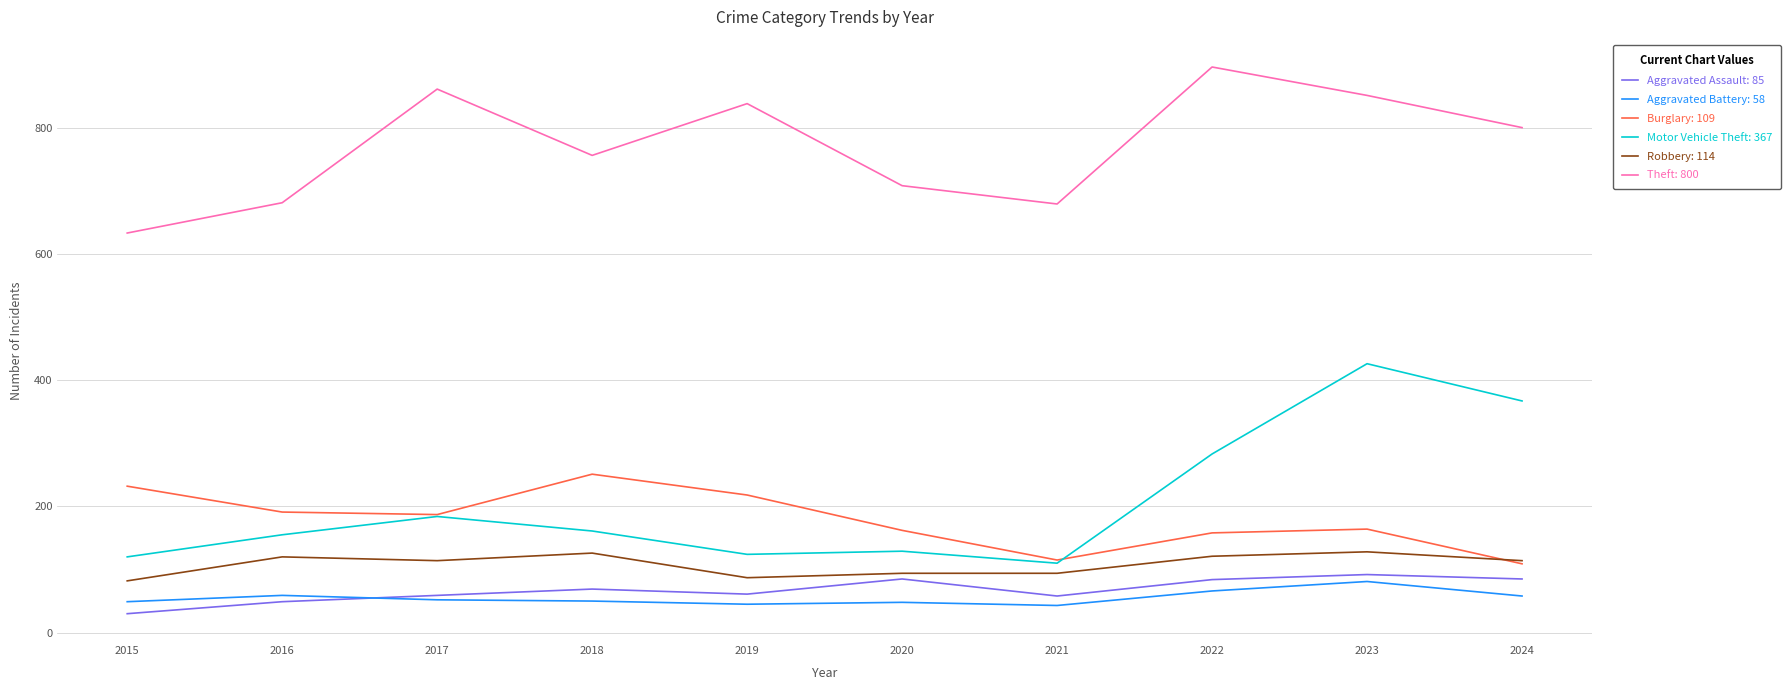

At which category is the sum across all series the highest?

2023